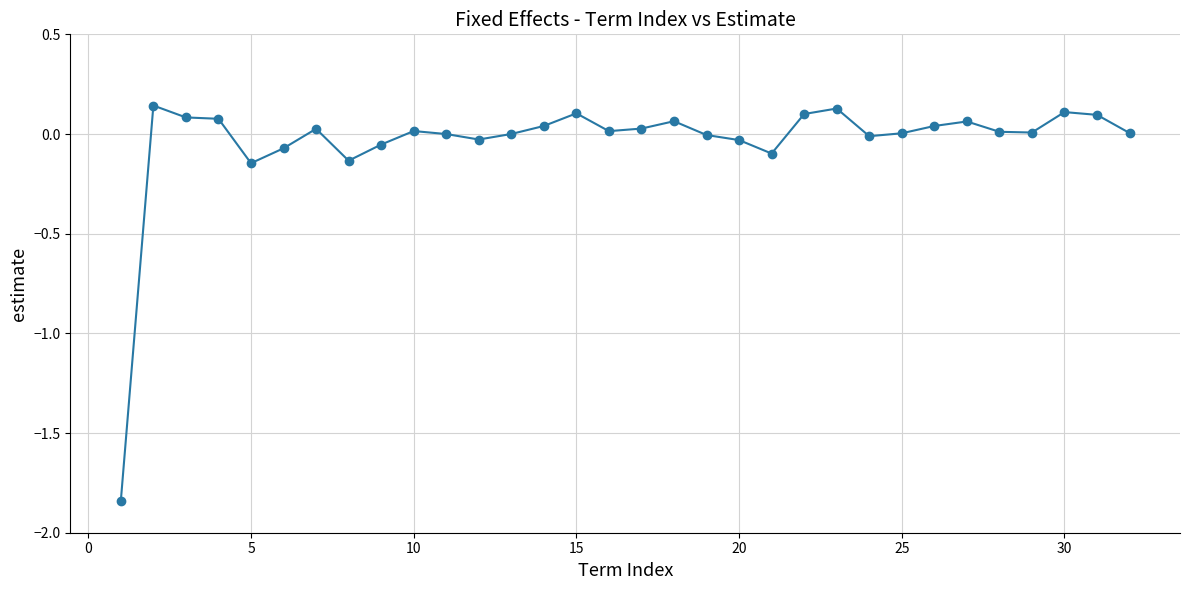

True or false: there are more than 1 points higher than both neighbors.

True